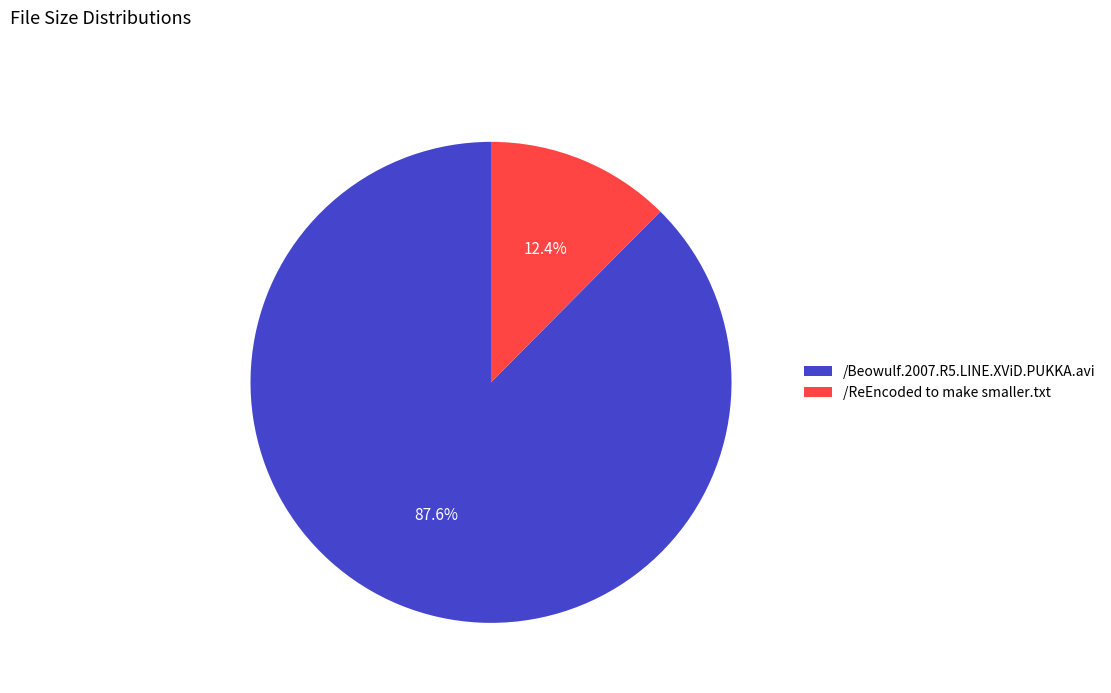

To the nearest percent, what is the difference between the largest and smallest slice percentages?

75%